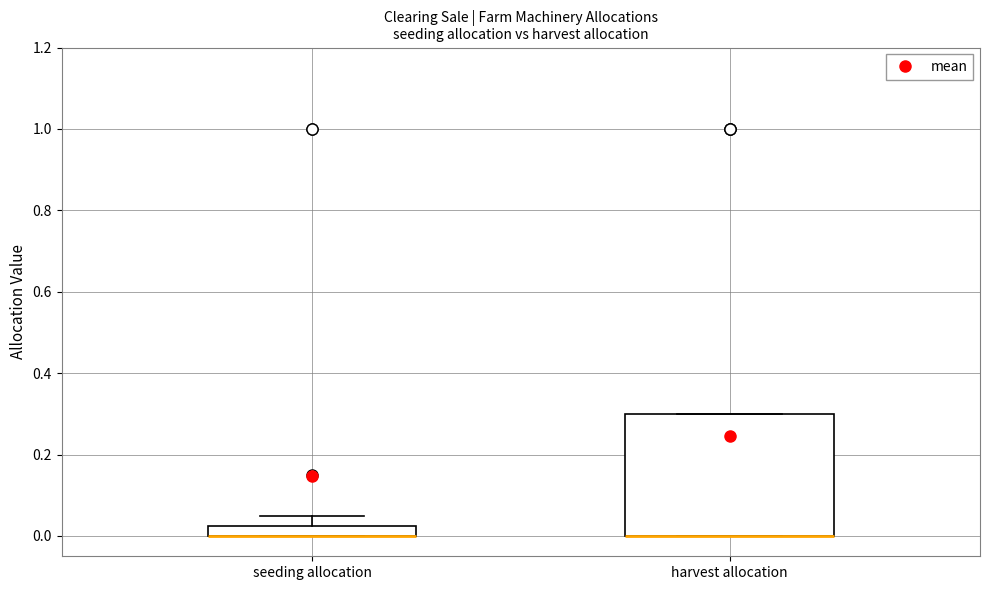

Comparing the boxes themselves (not the whiskers), which one is the tallest?

harvest allocation